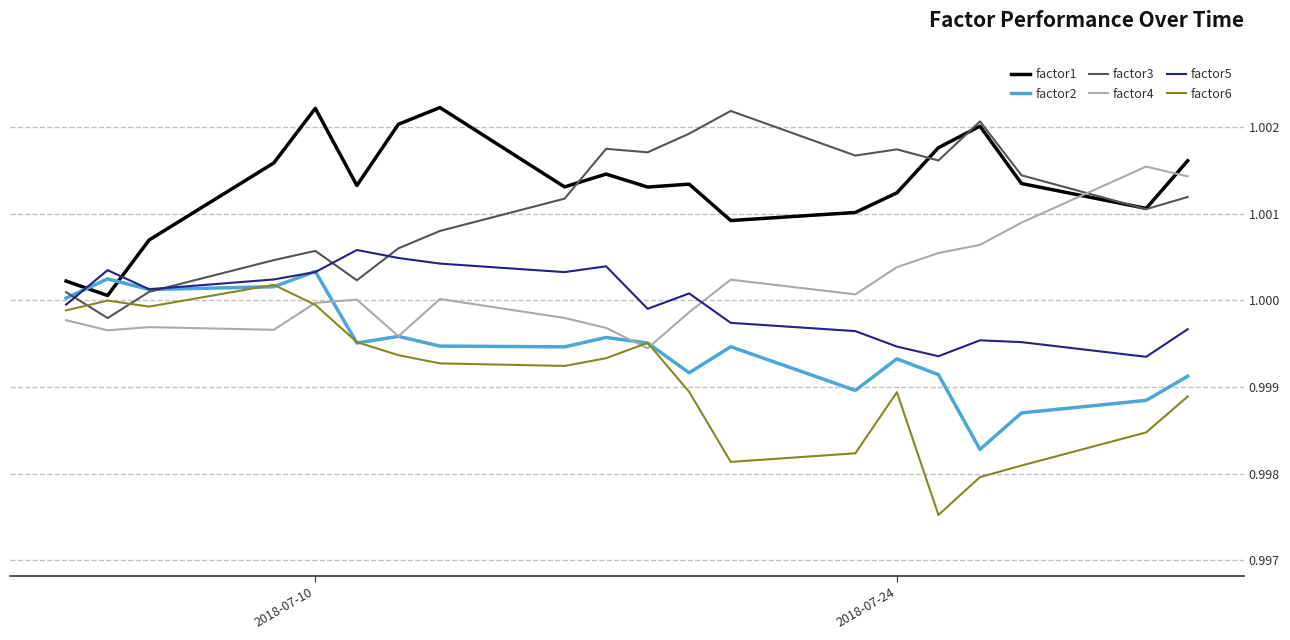

How many lines are shown in the chart?

6